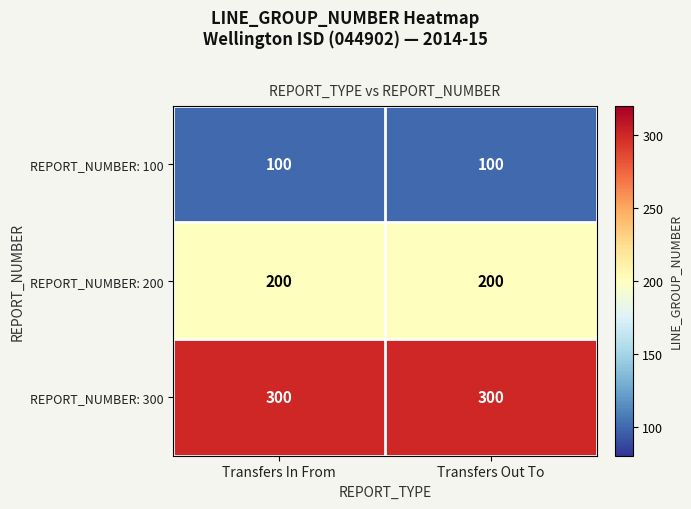

Rank the series by their average value, from lowest to highest.

REPORT_NUMBER: 100, REPORT_NUMBER: 200, REPORT_NUMBER: 300